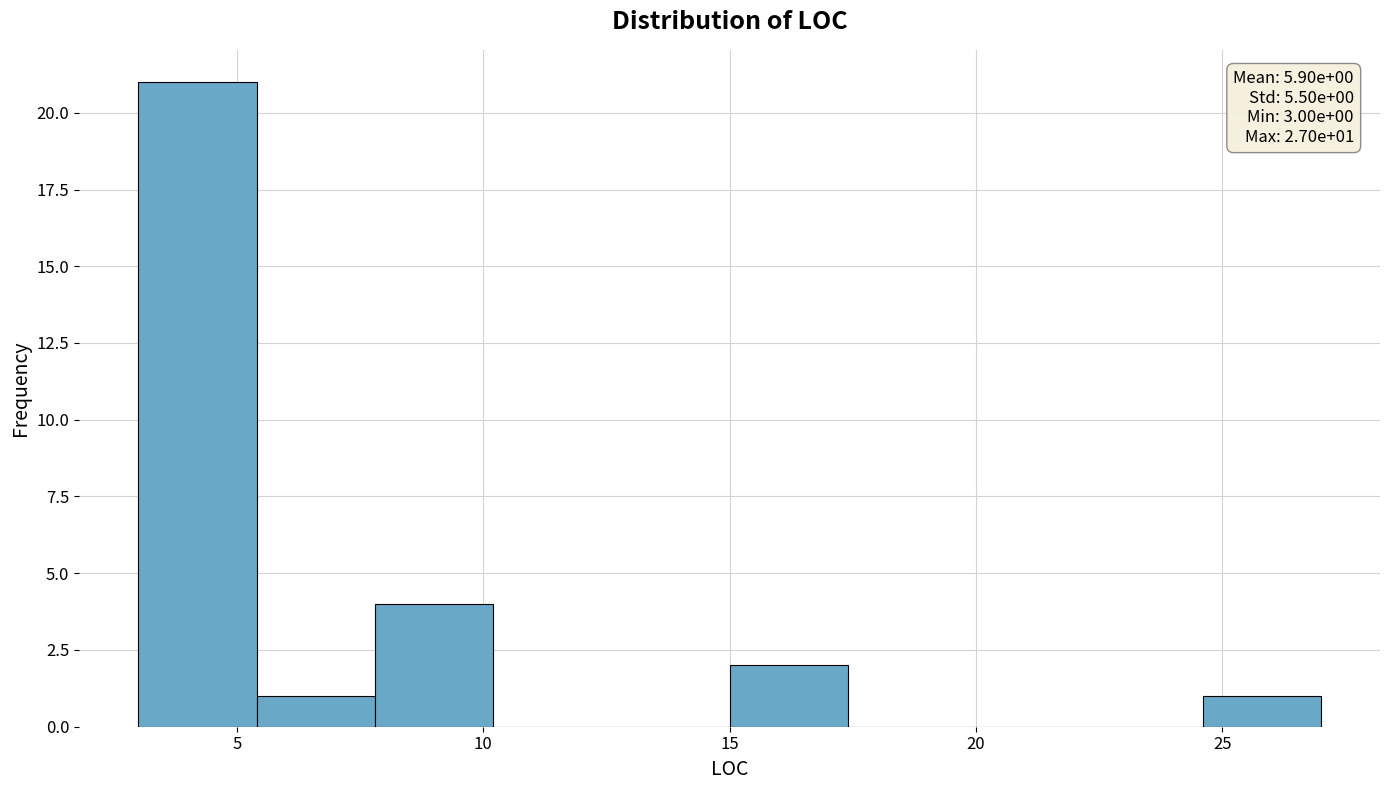

Which range on the x-axis has the tallest bar?

3.0 to 5.4